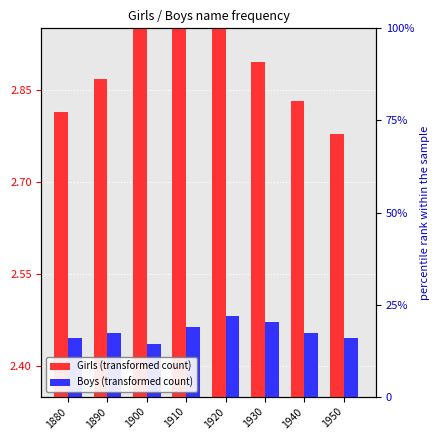

The Boys (transformed count) series shows 1.2 at 1890. True or false?

False